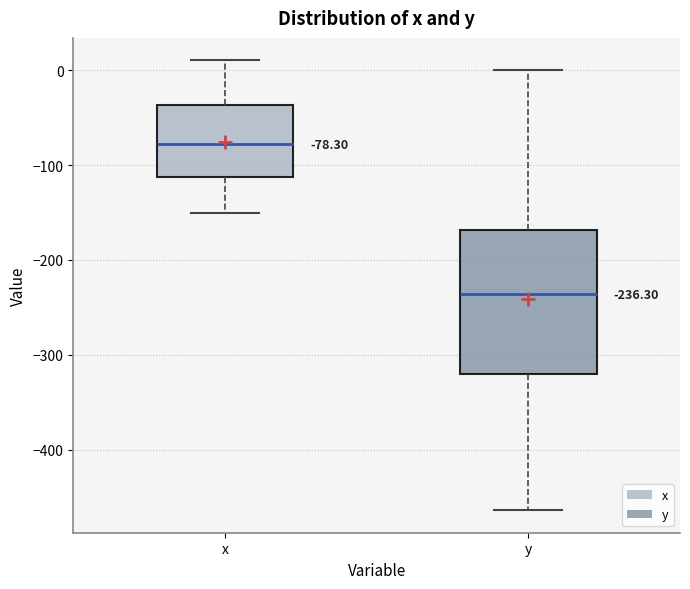

Comparing the boxes themselves (not the whiskers), which one is the tallest?

y